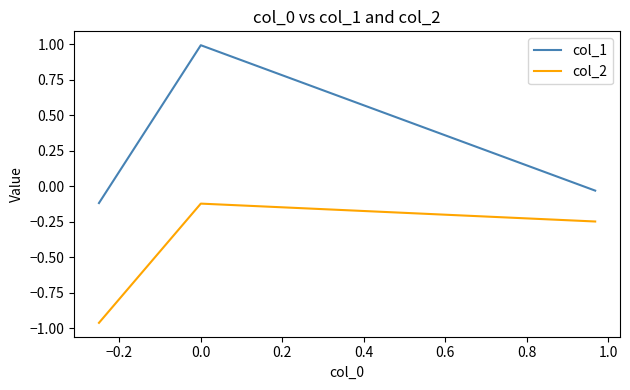

List the series in order of their peak value, highest first.

col_1, col_2